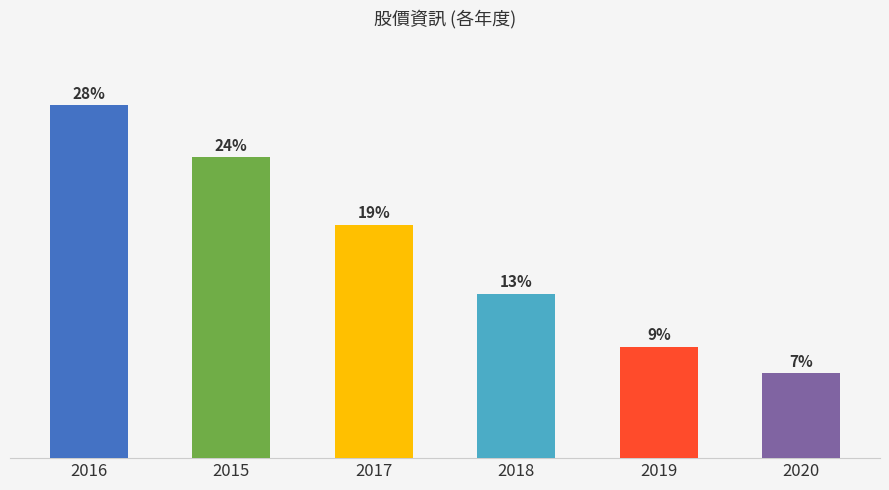

Which category has the lowest value across all series?

2020